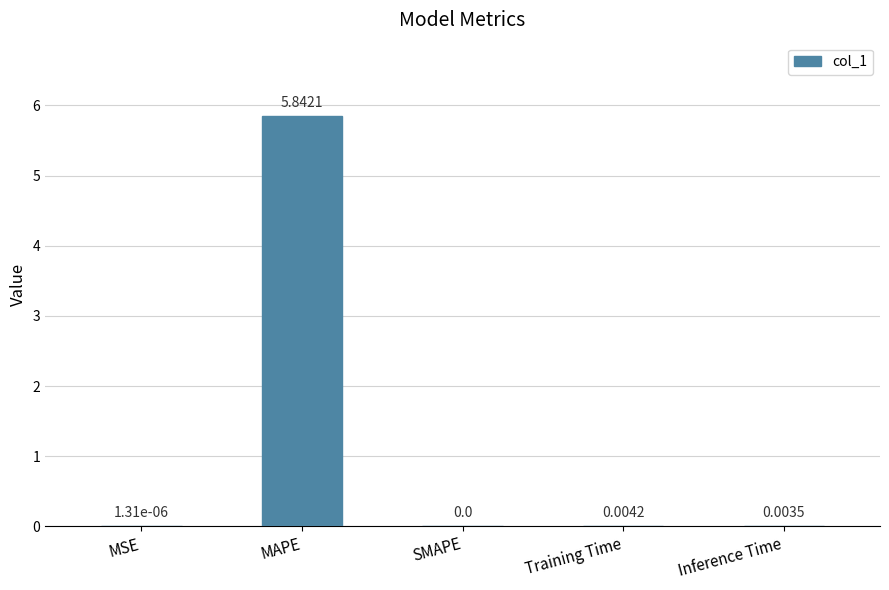

How many series are shown in this chart?

1